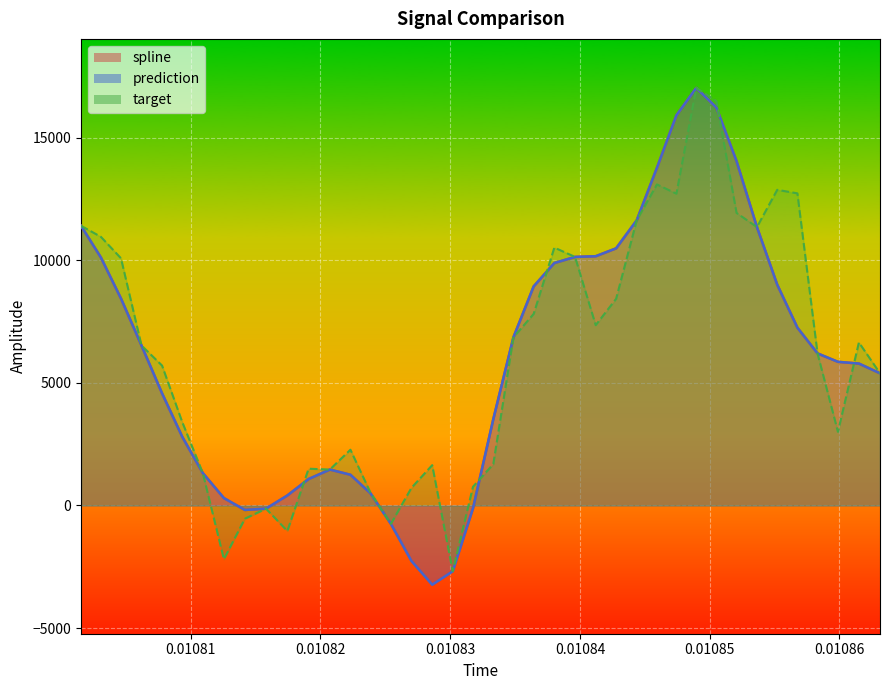

True or false: prediction has more than 2 interior local peaks.

False